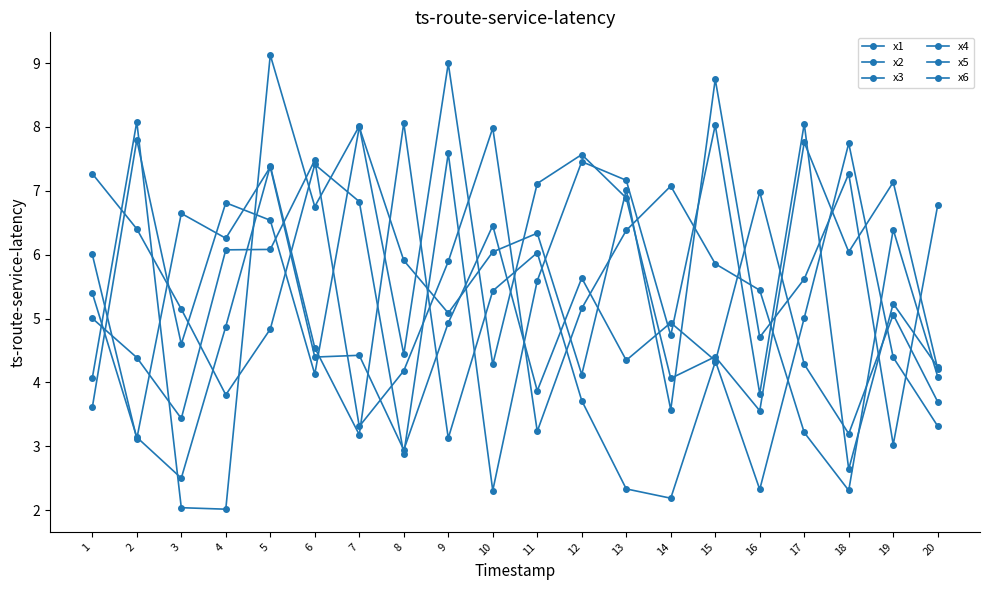

Does the chart have visible grid lines?

No